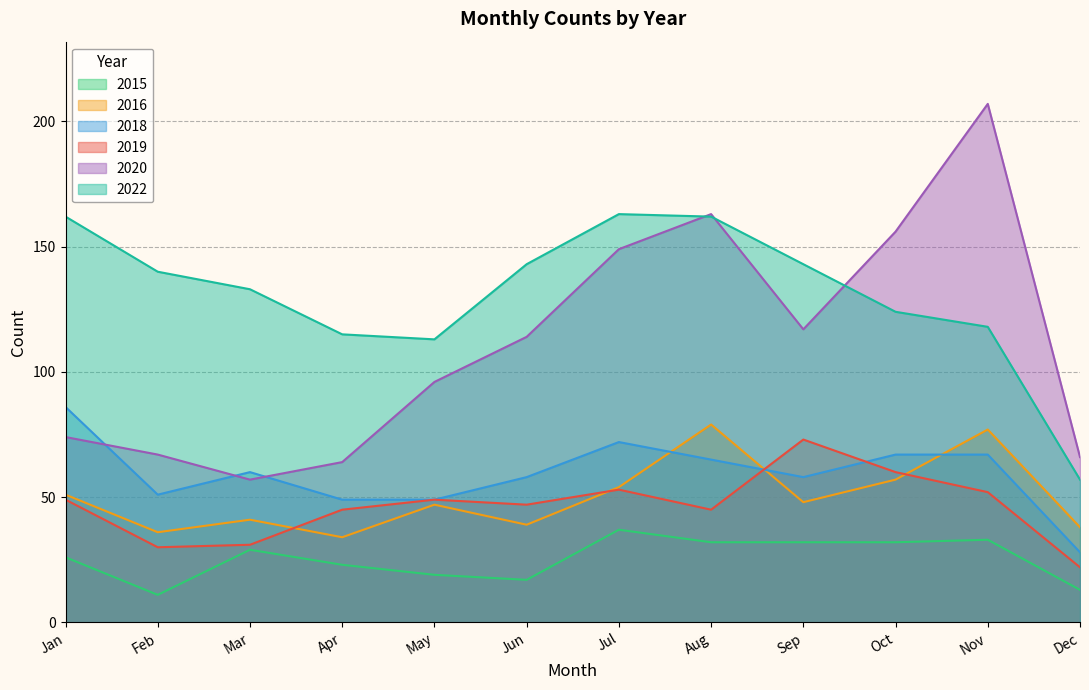

True or false: 2015 and 2022 cross at least once.

False